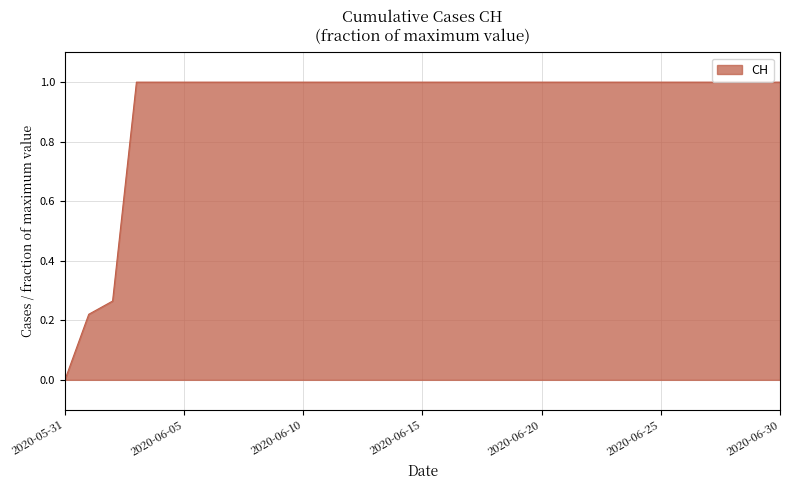

What is the difference between the maximum and minimum values?

1.0